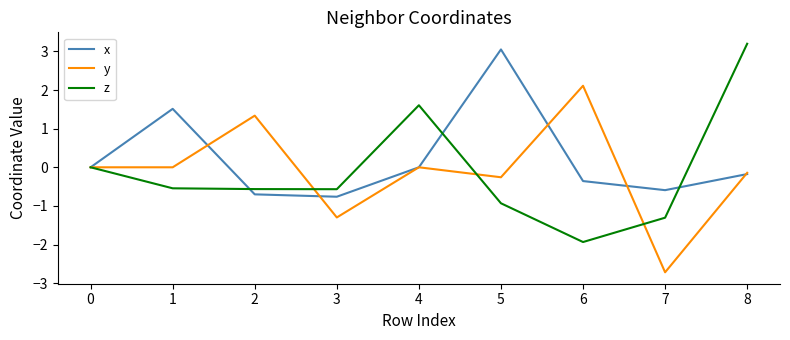

What value does the x series have at 2?

-0.7